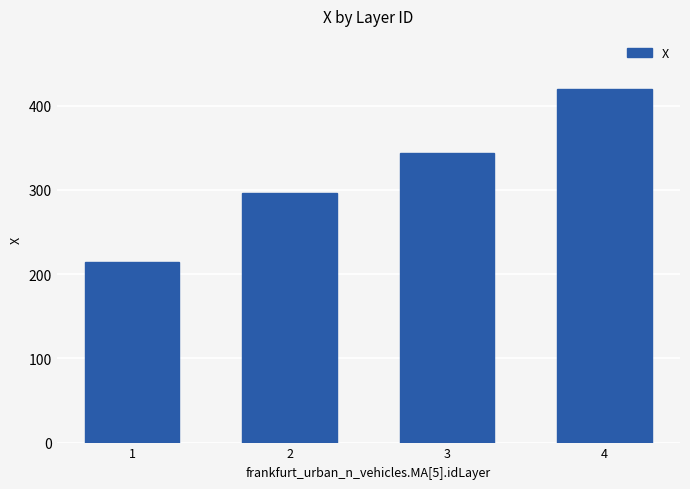

Which has a higher value, 4 or 3?

4